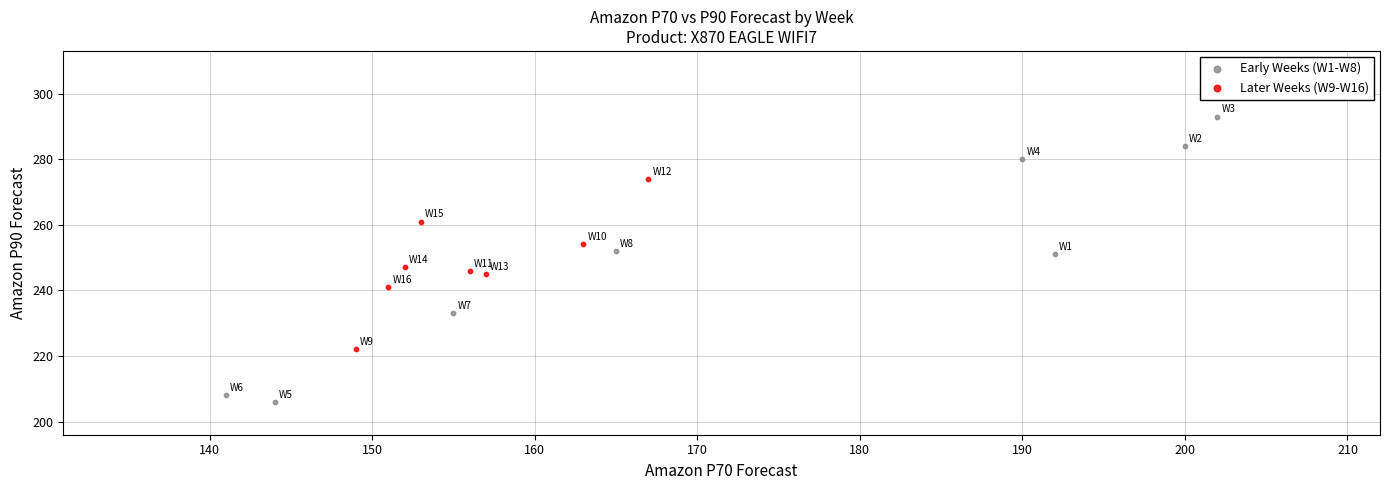

Which series has the largest Y range (max minus min)?

Early Weeks (W1-W8)